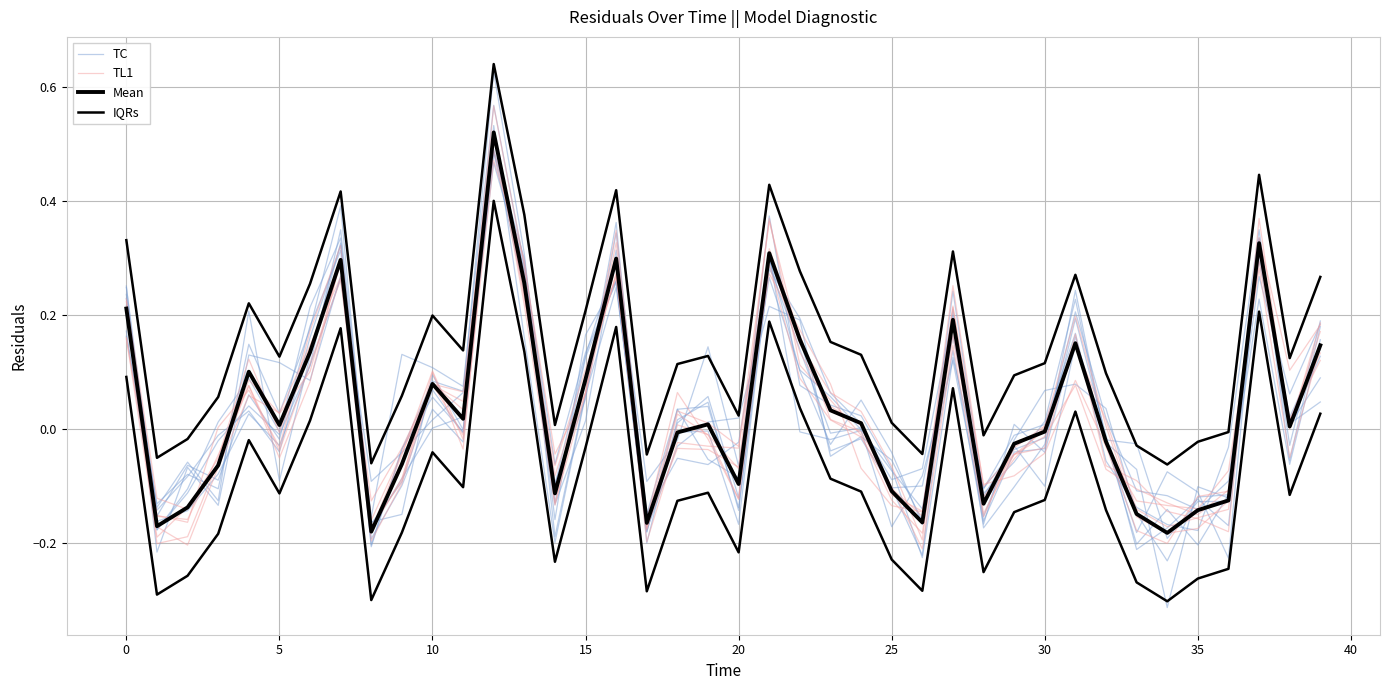

At how many categories does at least one series exceed 0?

30